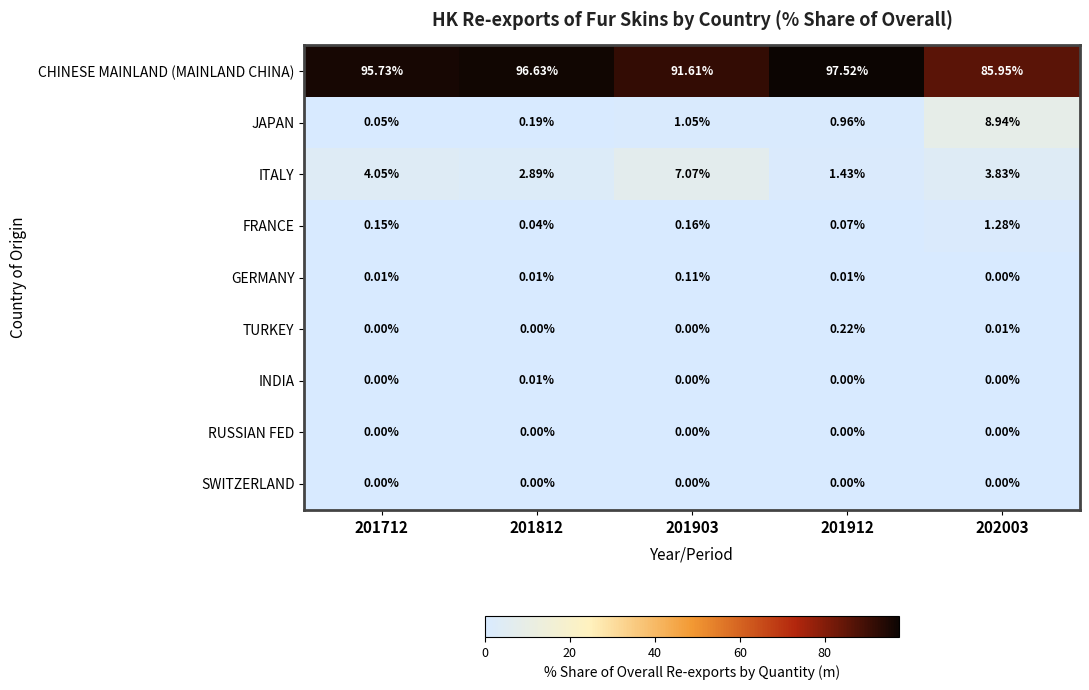

What is the greatest value displayed?

97.5